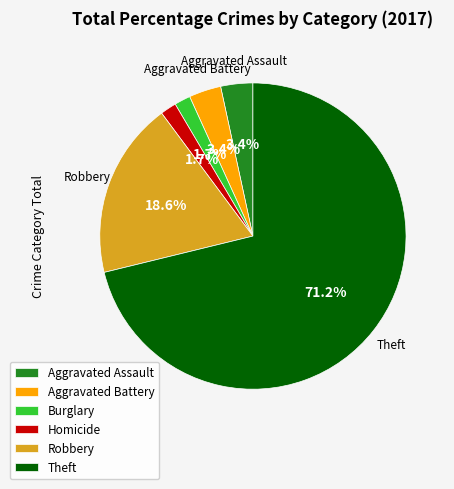

How many segments does this pie chart have?

6